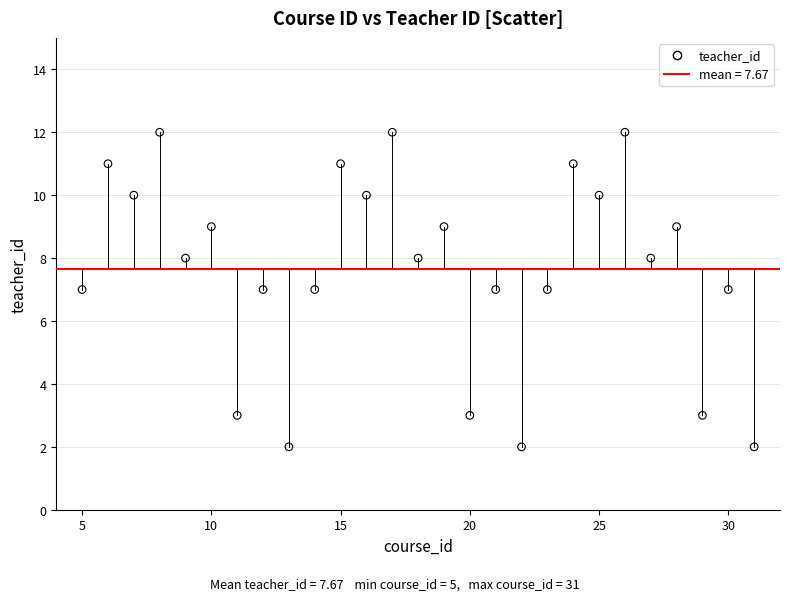

What is the range of Y values (max minus min)?

10